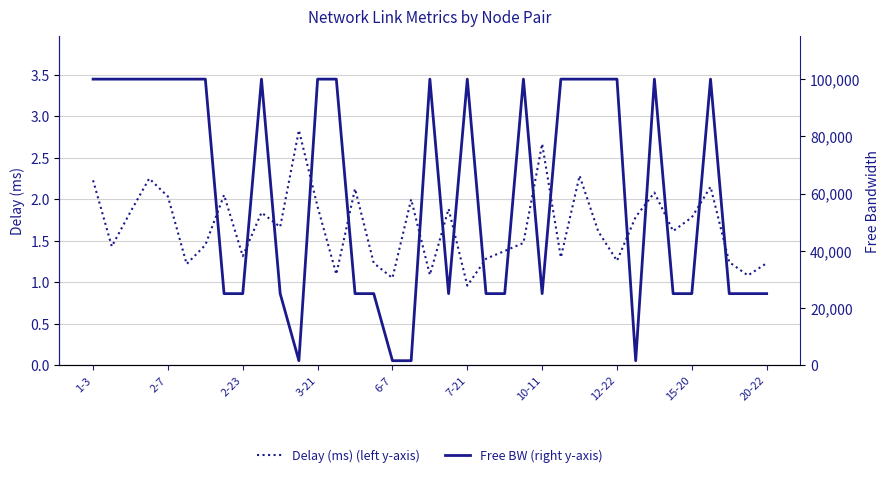

Does the chart display data point markers on the line(s)?

No